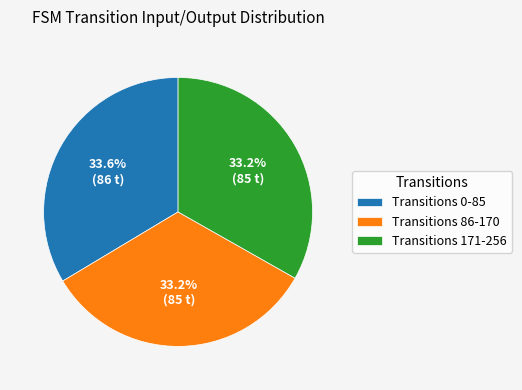

Is Transitions 86-170 the majority of the pie?

No